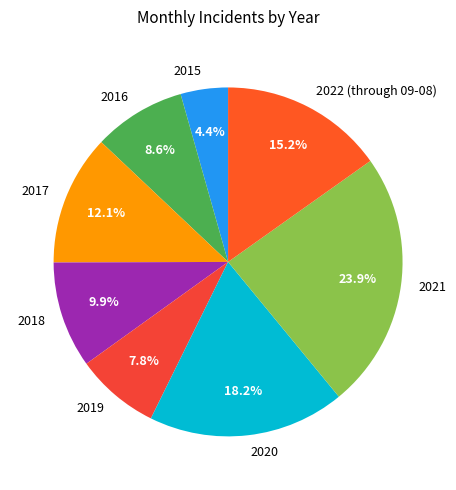

Which category has the biggest portion of the pie?

2021